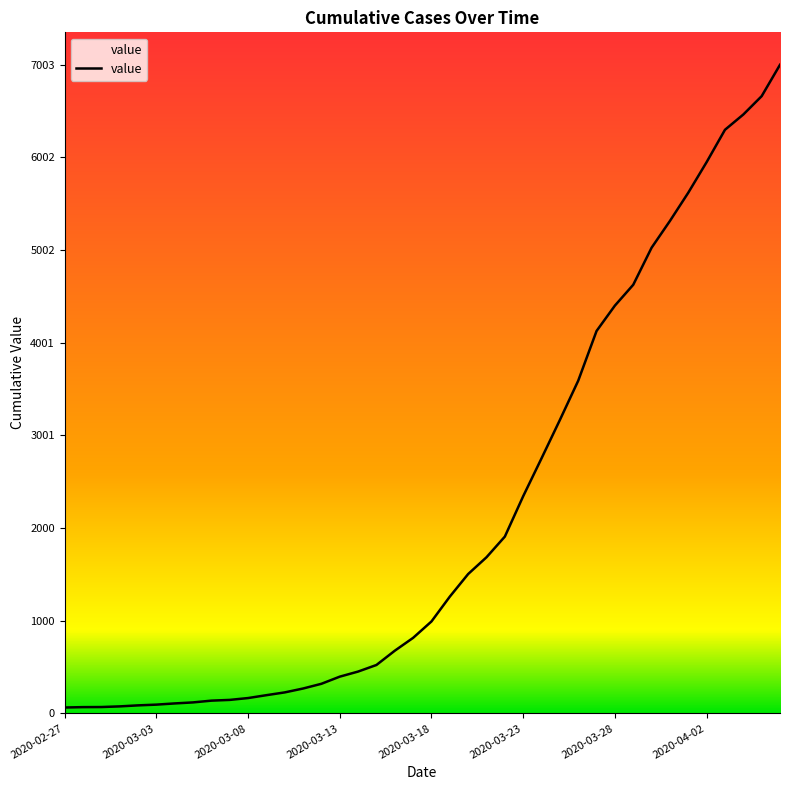

What is the difference between the maximum and minimum values?

6939